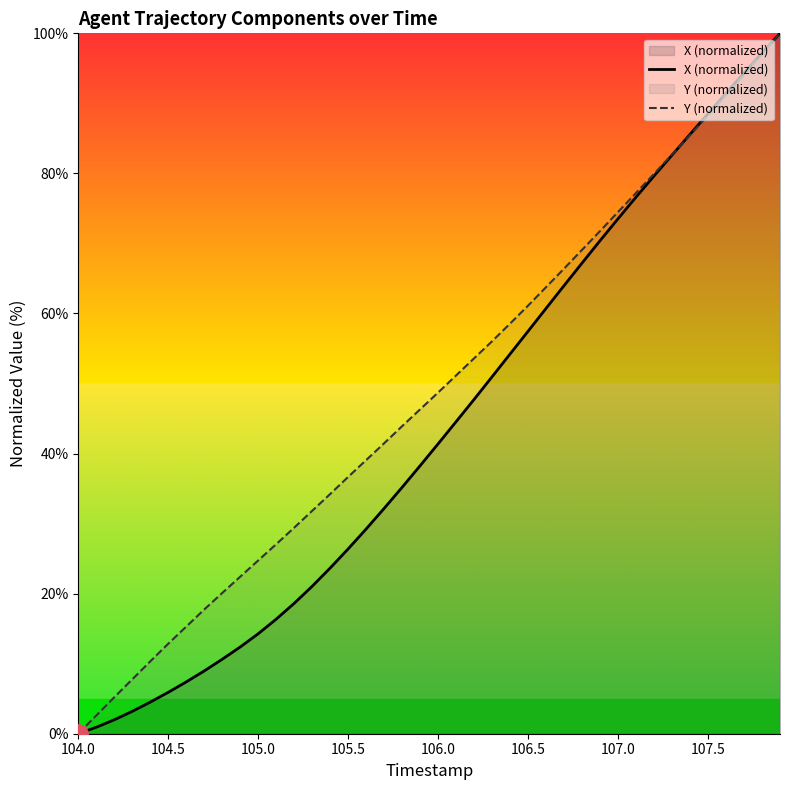

List the series in order of their overall mean, highest first.

Y (normalized), X (normalized)